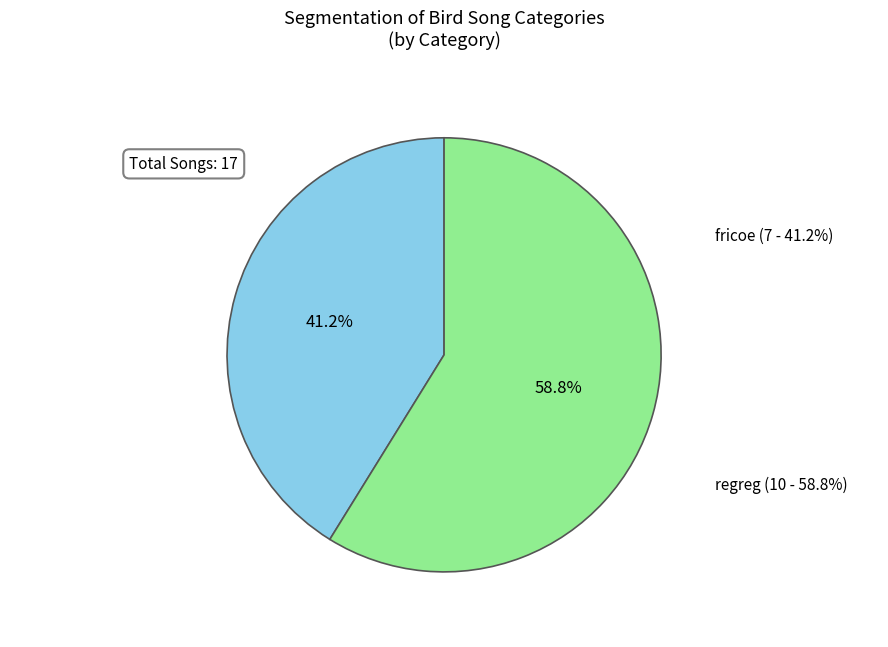

Is there any slice that represents more than half of the pie?

Yes